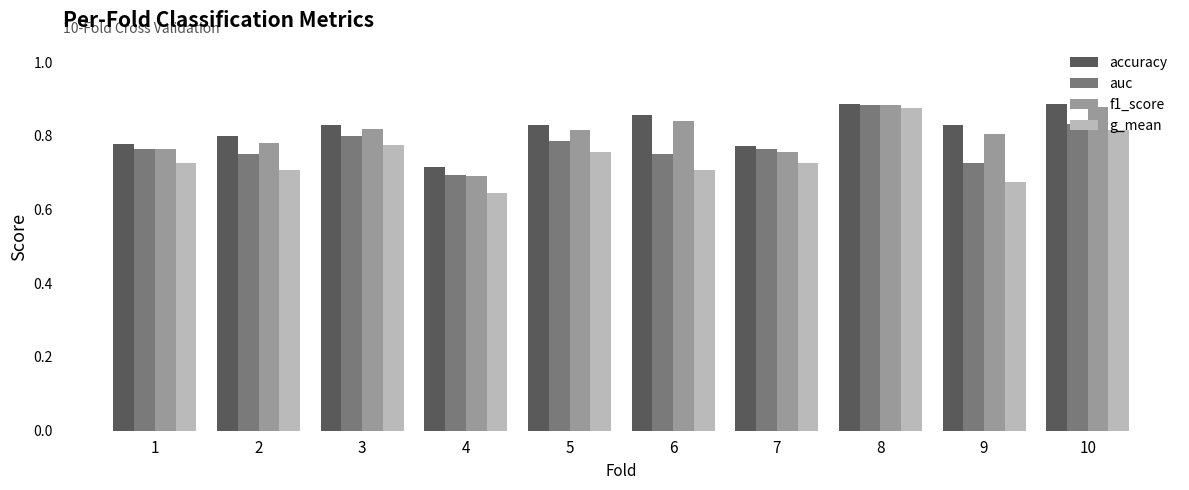

Does the chart contain any negative values?

No